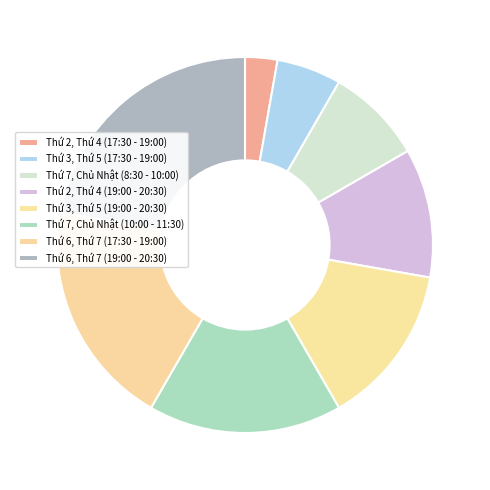

To the nearest percent, what is the difference between the largest and smallest slice percentages?

19%